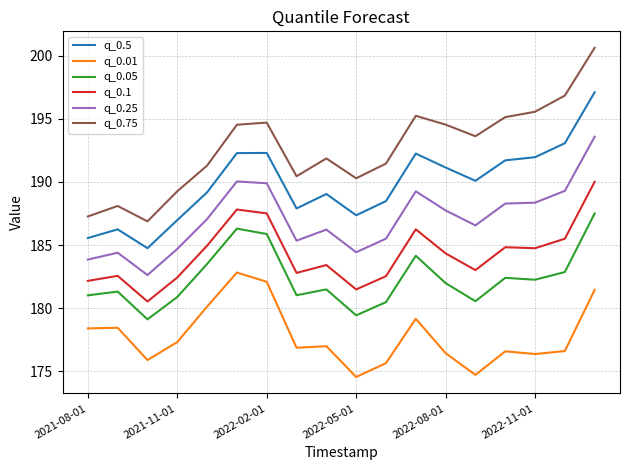

What is the minimum value for q_0.75?

186.9